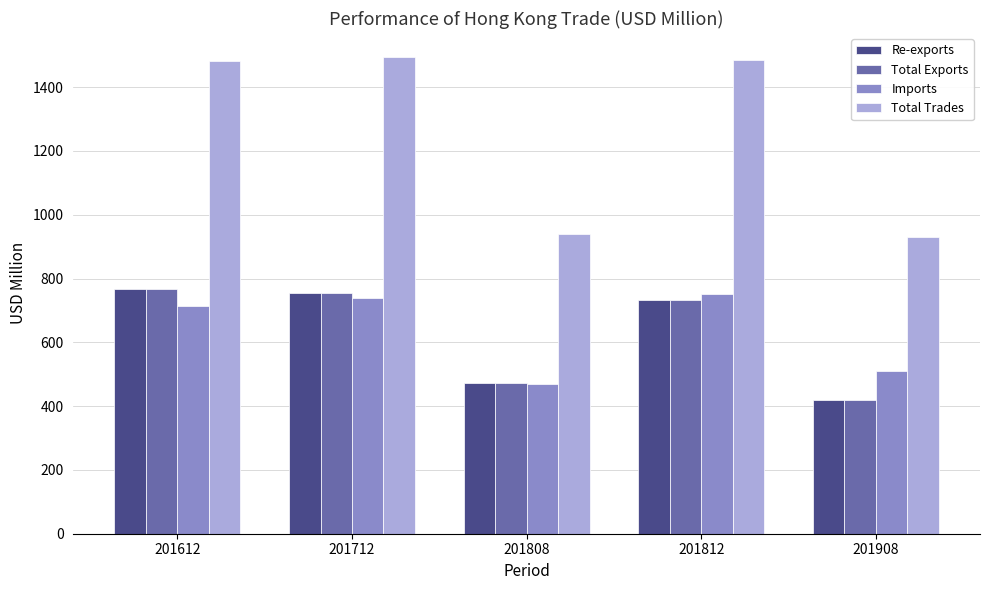

What is the sum of the Re-exports values at 201908 and 201808?

891.6